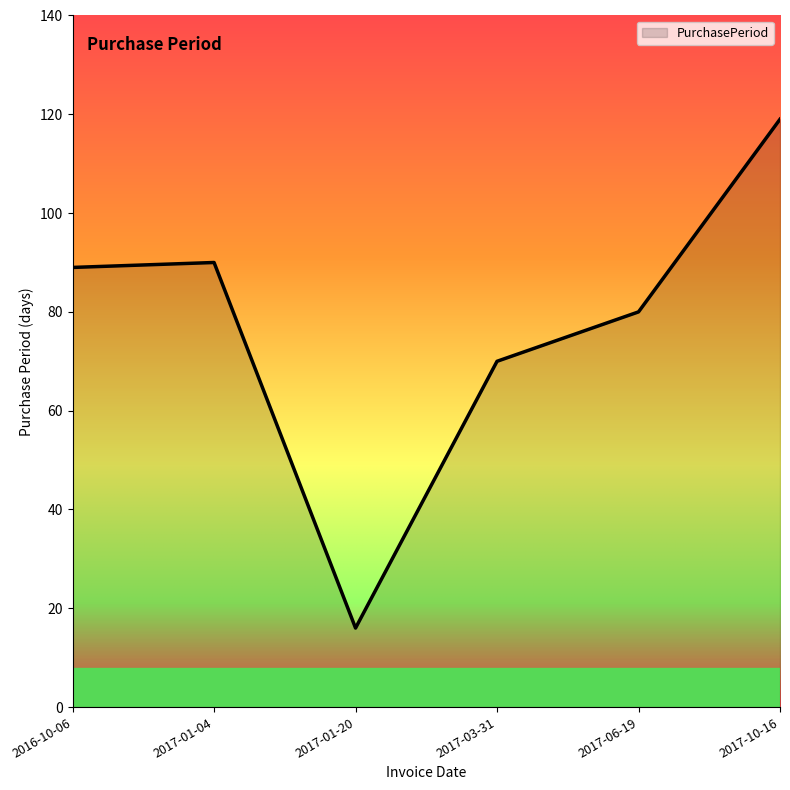

True or false: the data shows 90 at 2017-01-04.

True